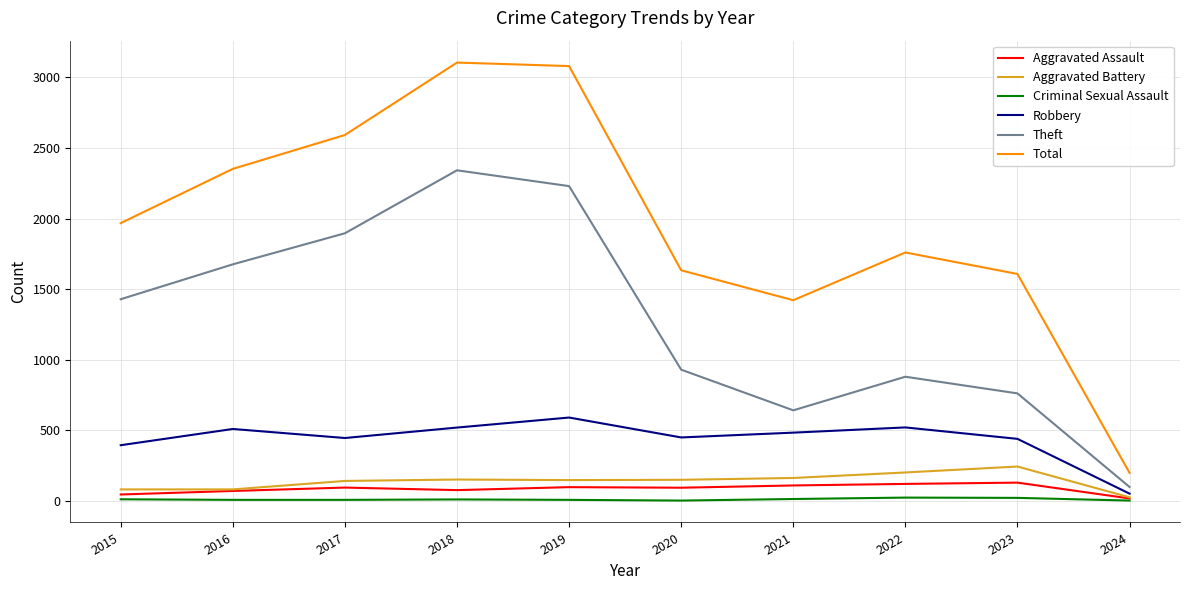

True or false: Aggravated Battery and Total intersect in this chart.

False